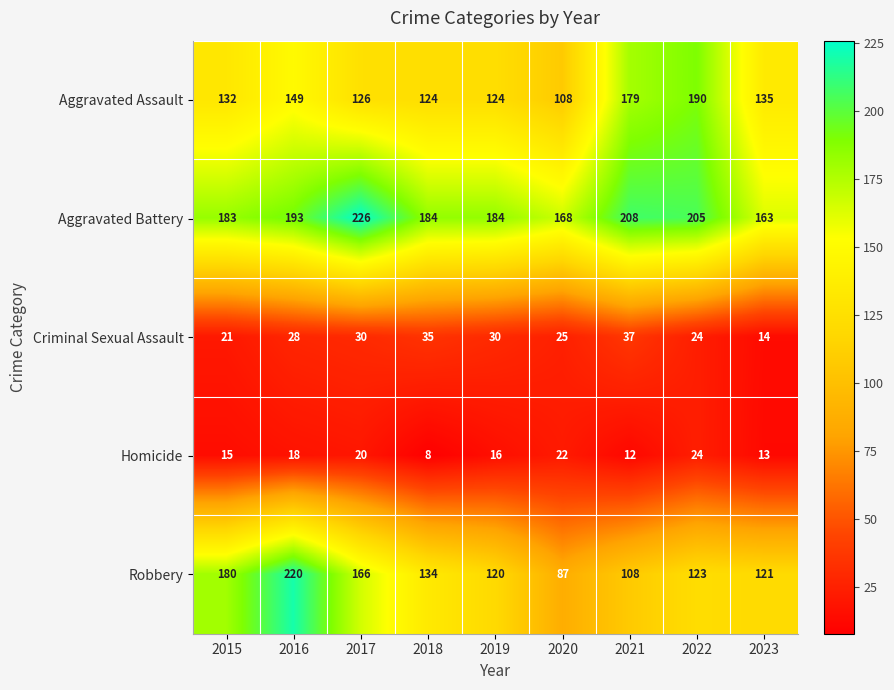

What is the difference between the maximum and minimum values in the Criminal Sexual Assault series?

23